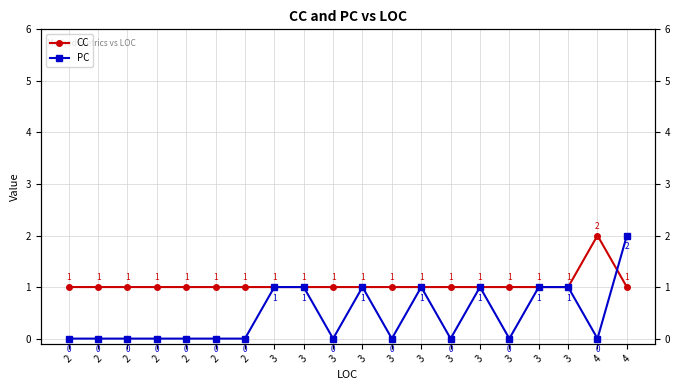

Reading left to right, extract all data points from this chart.

CC: 1	1	1	1	1	1	1	1	1	1	1	1	1	1	1	1	1	1	2	1
PC: 0	0	0	0	0	0	0	1	1	0	1	0	1	0	1	0	1	1	0	2